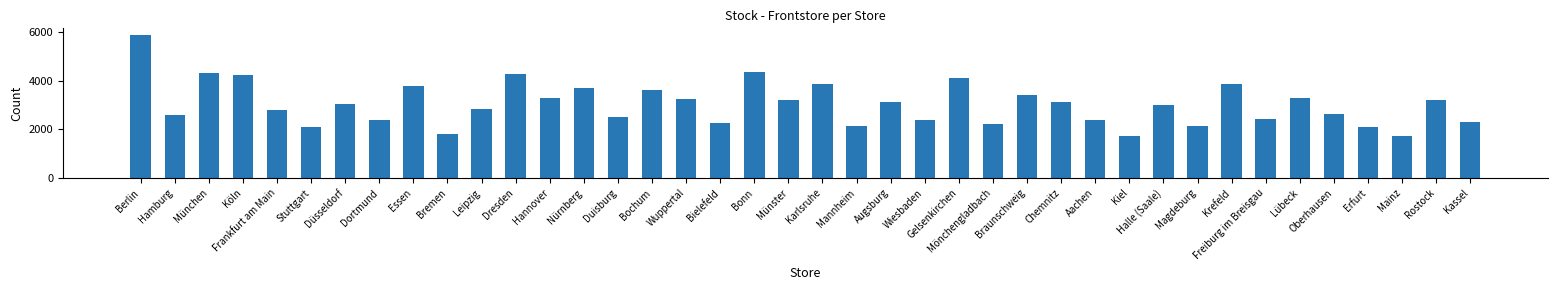

What is the sum of all values?

121493